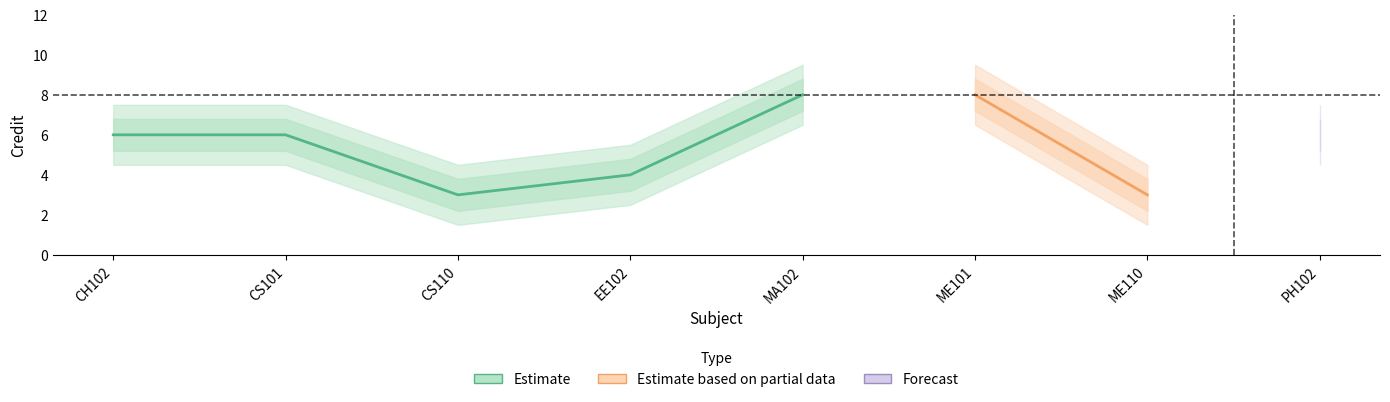

What is the label of the 8th point from the right?

CH102